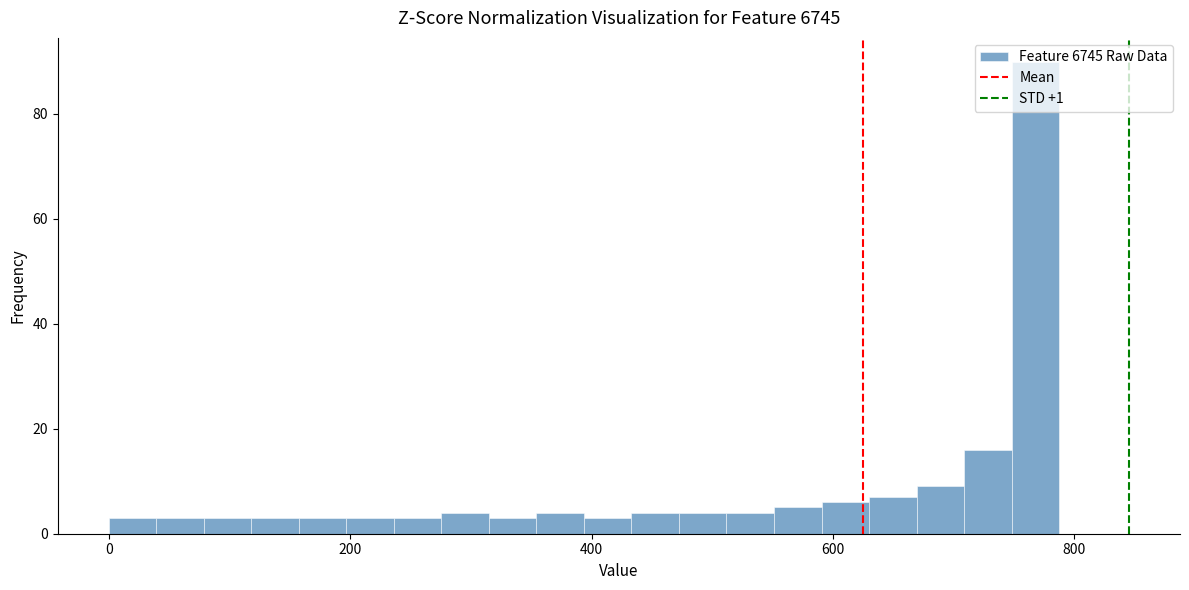

Around what value on the x-axis is the tallest bar? Give the approximate position of its centre, as read against the axis.

760